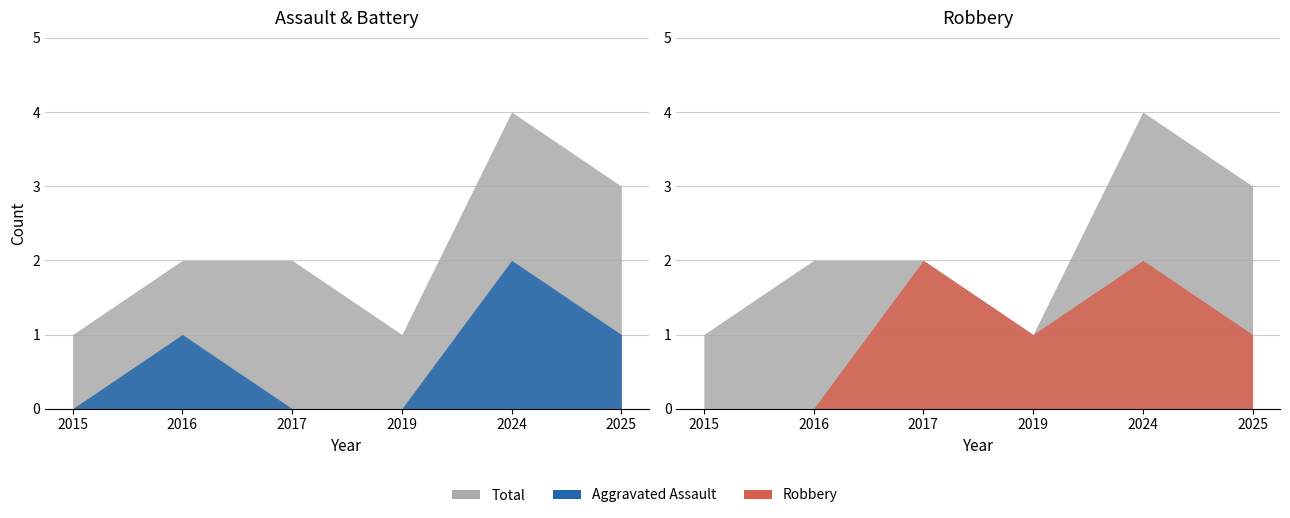

How many categories are shown in the chart?

6